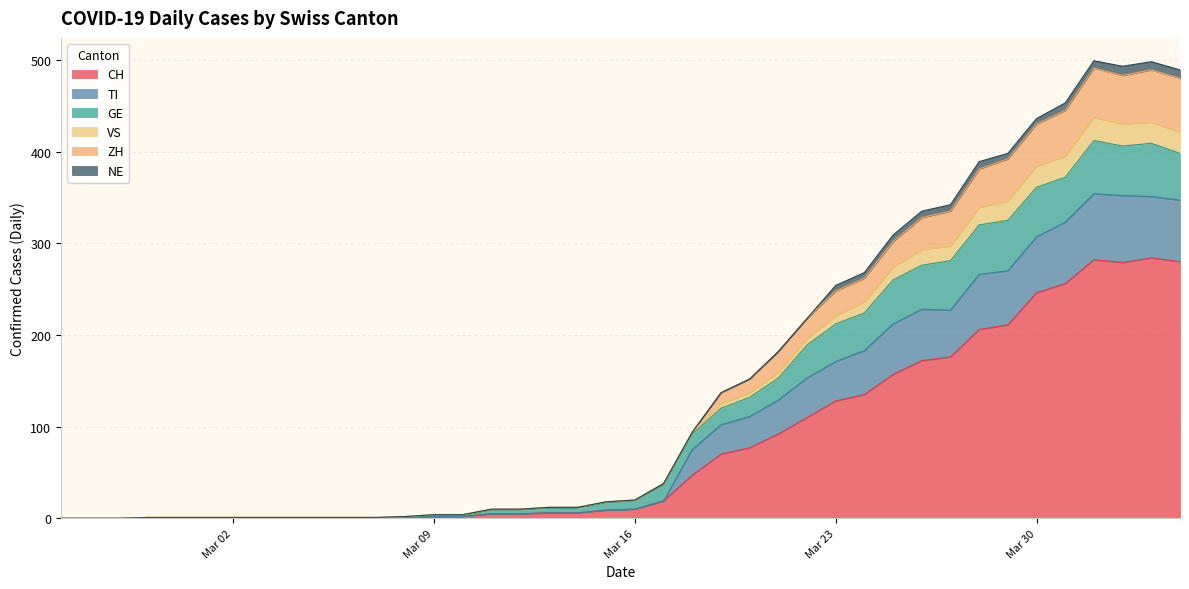

The value of CH at 2020-03-22 is 34. True or false?

False